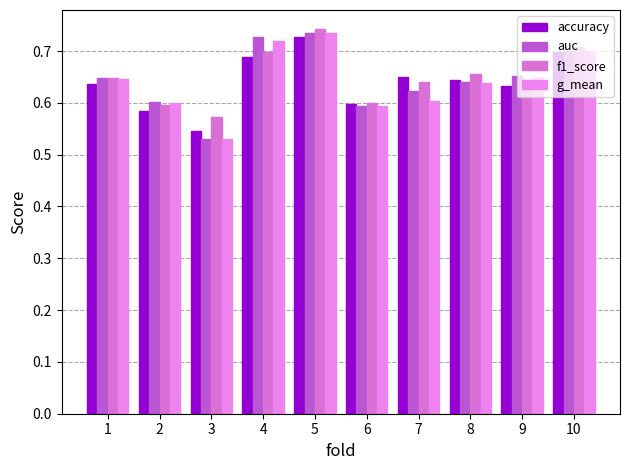

Count the auc values in the range 0 to 1.

10